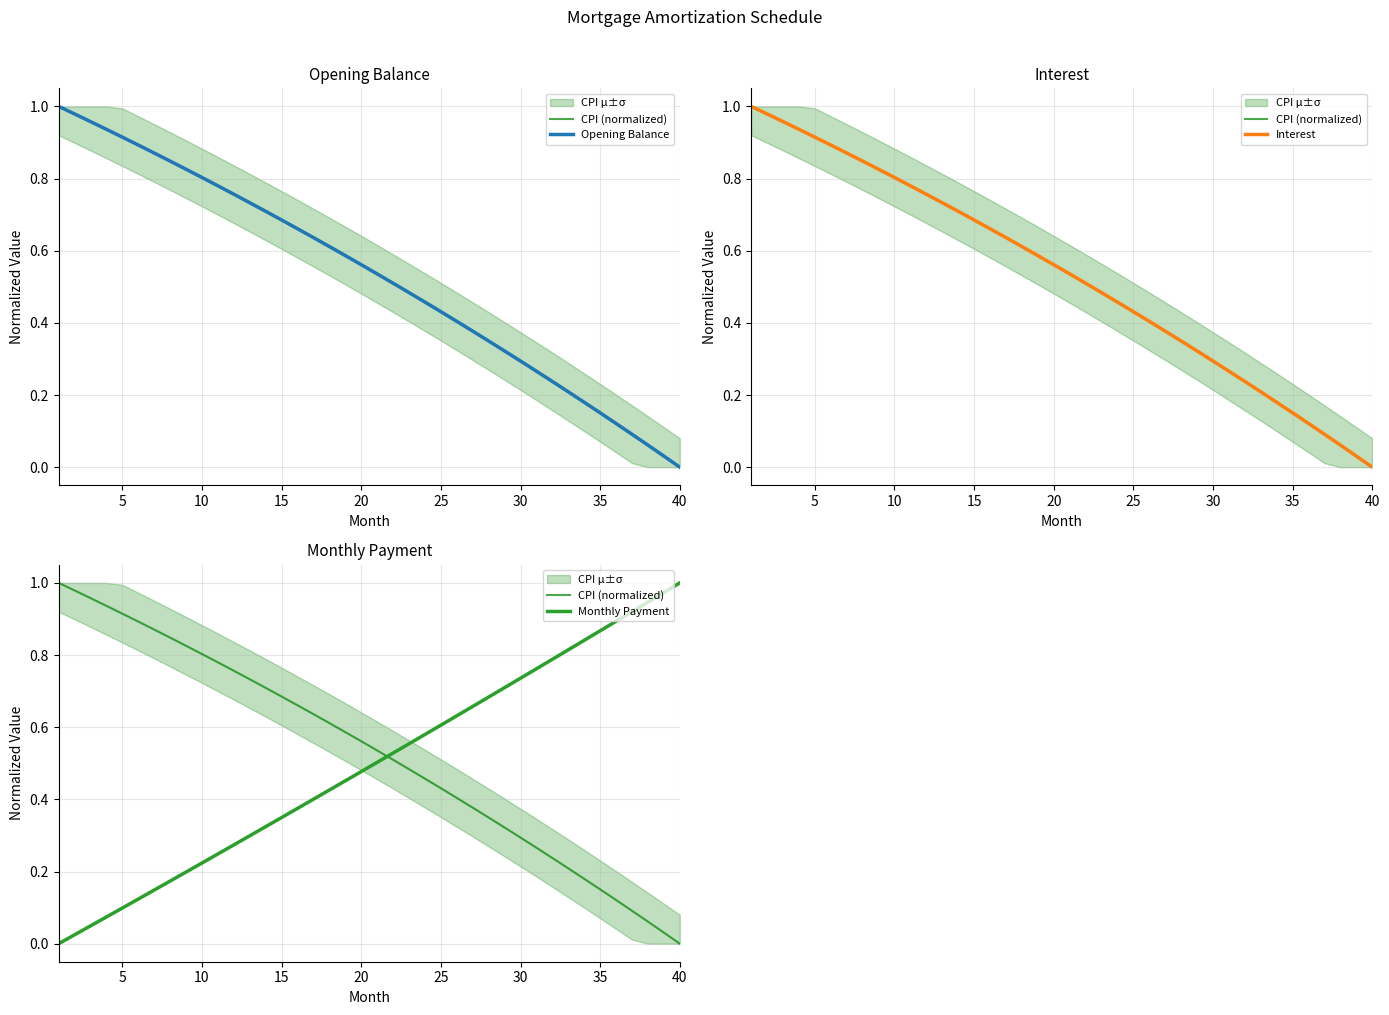

True or false: CPI (normalized) has more than 1 points higher than both neighbors.

False